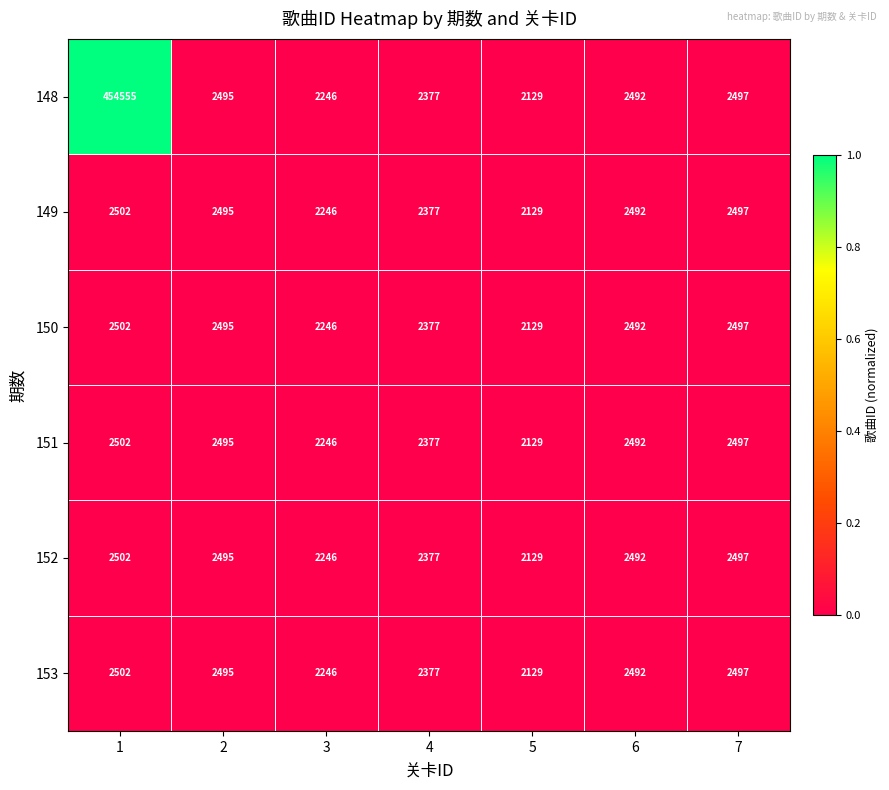

How many data points in 151 are less than 2492?

3